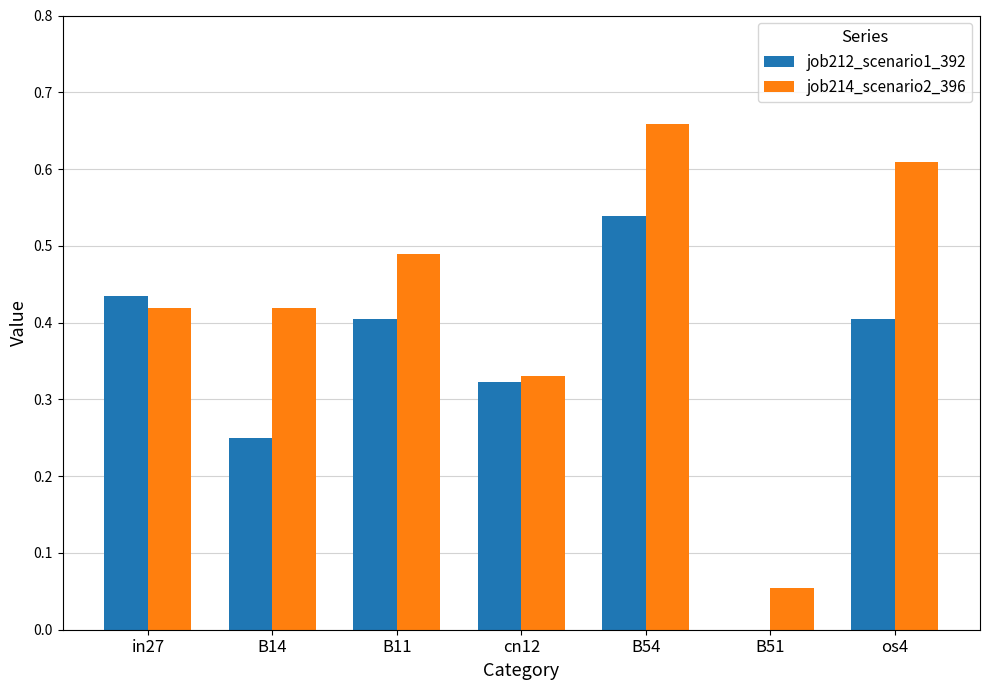

True or false: job214_scenario2_396 has a value of 0.6 at B14.

False